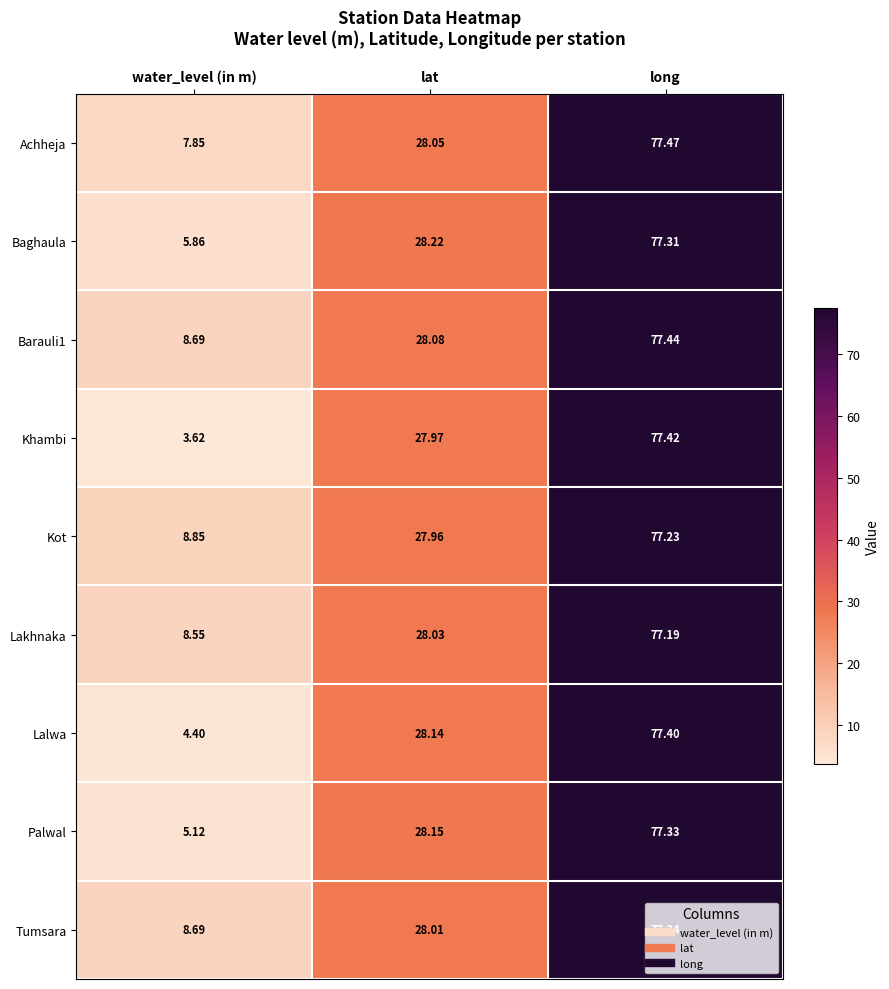

At which category is the sum across all series the highest?

long